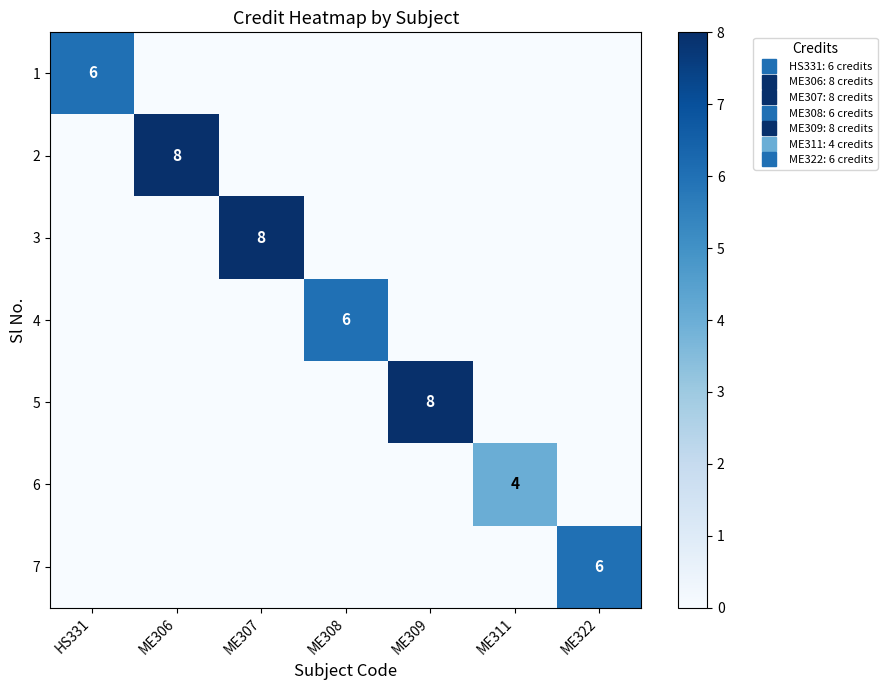

The 7 series shows -4 at ME308. True or false?

False